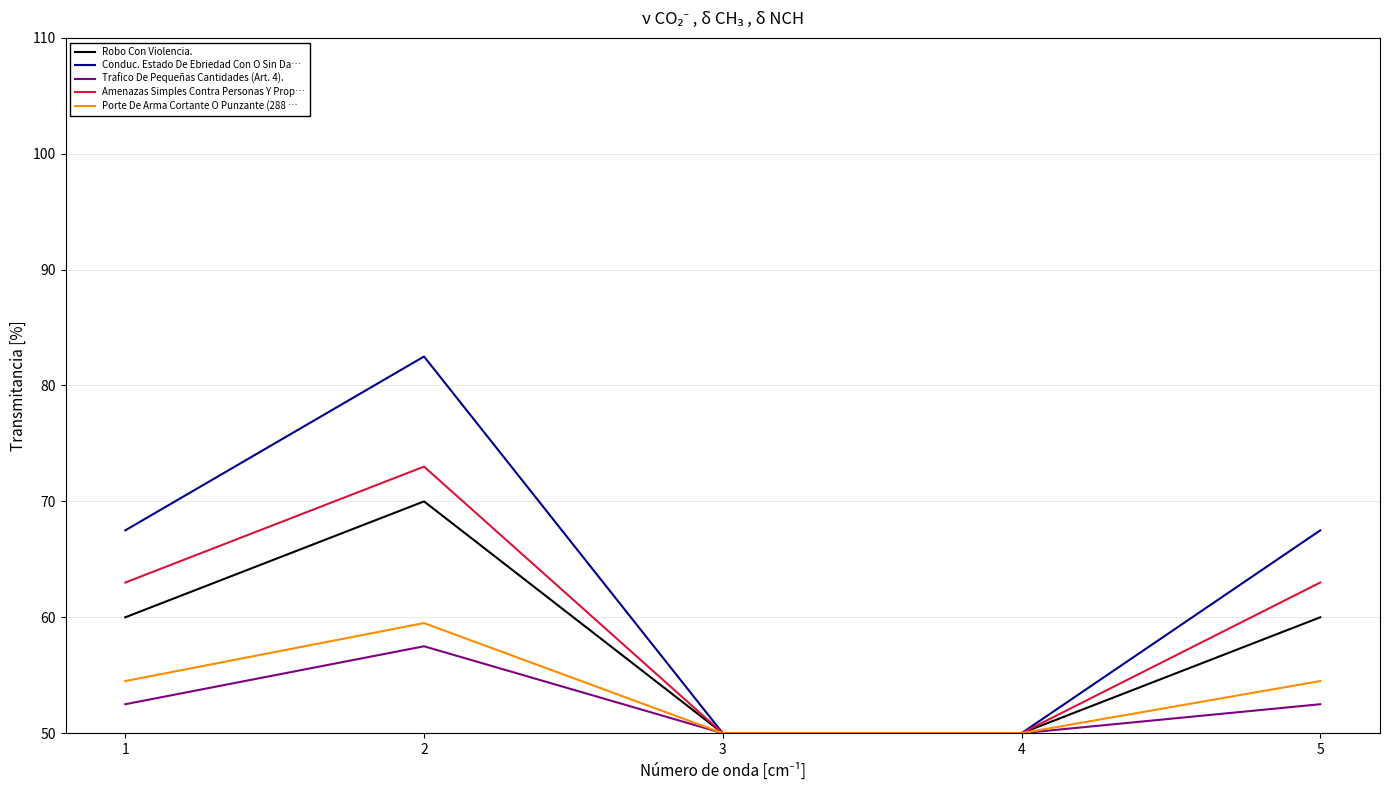

Is the value of Robo Con Violencia. at 4 greater than the value of Amenazas Simples Contra Personas Y Prop… at 2?

No